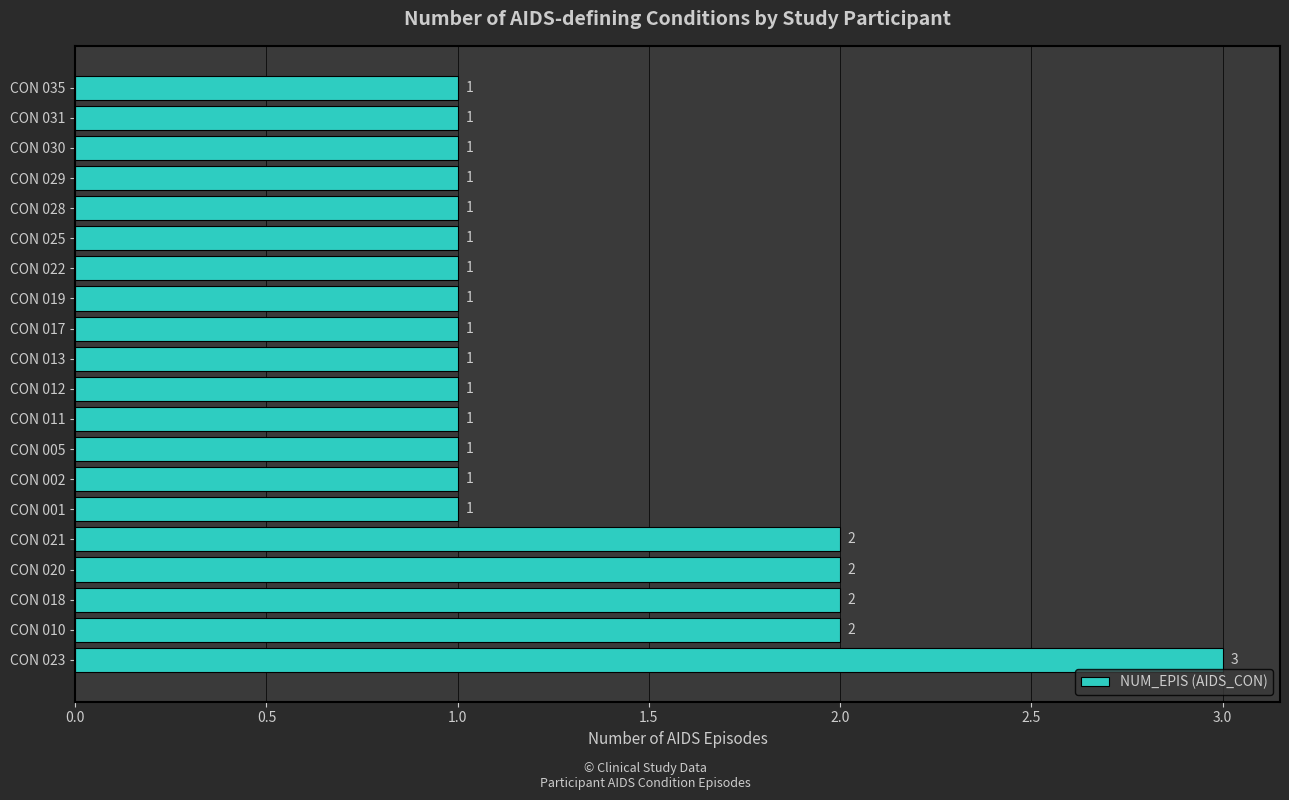

The chart shows a value of 2 at CON 031. True or false?

False